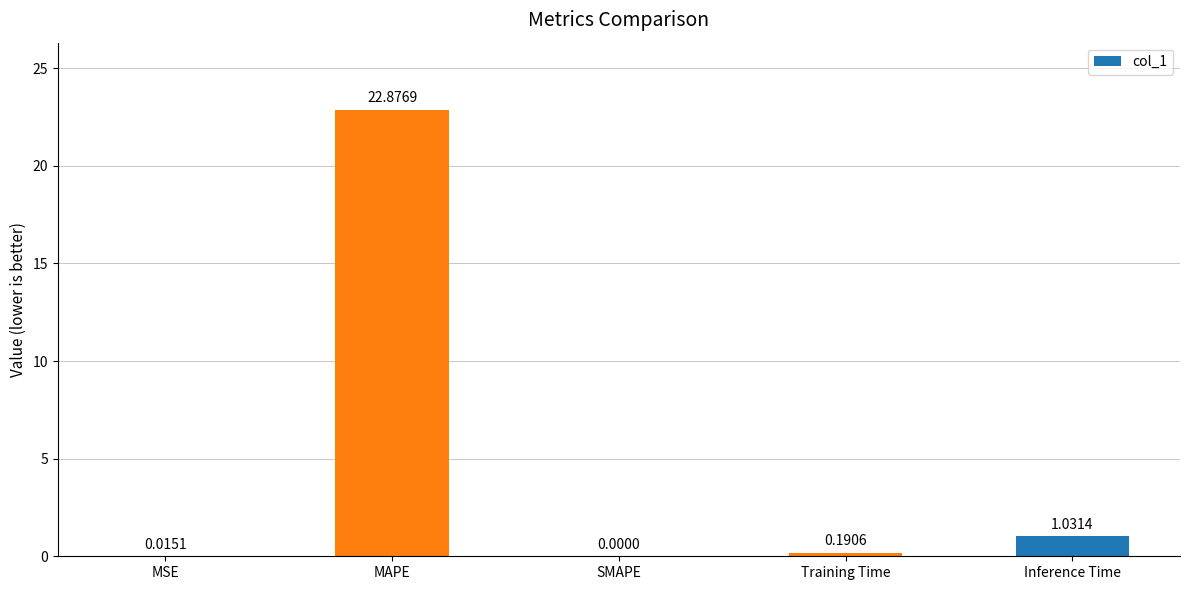

Are the bars grouped side by side (vs. stacked)?

No